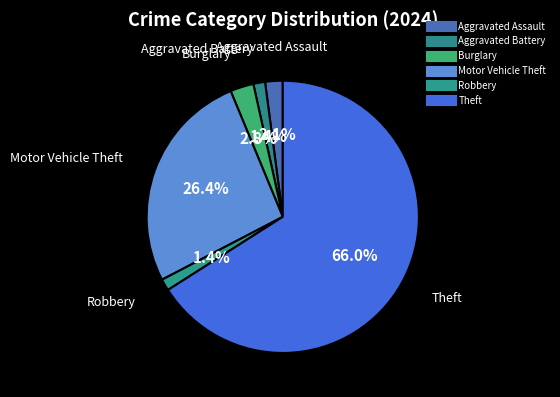

Count the number of slices in the pie.

6